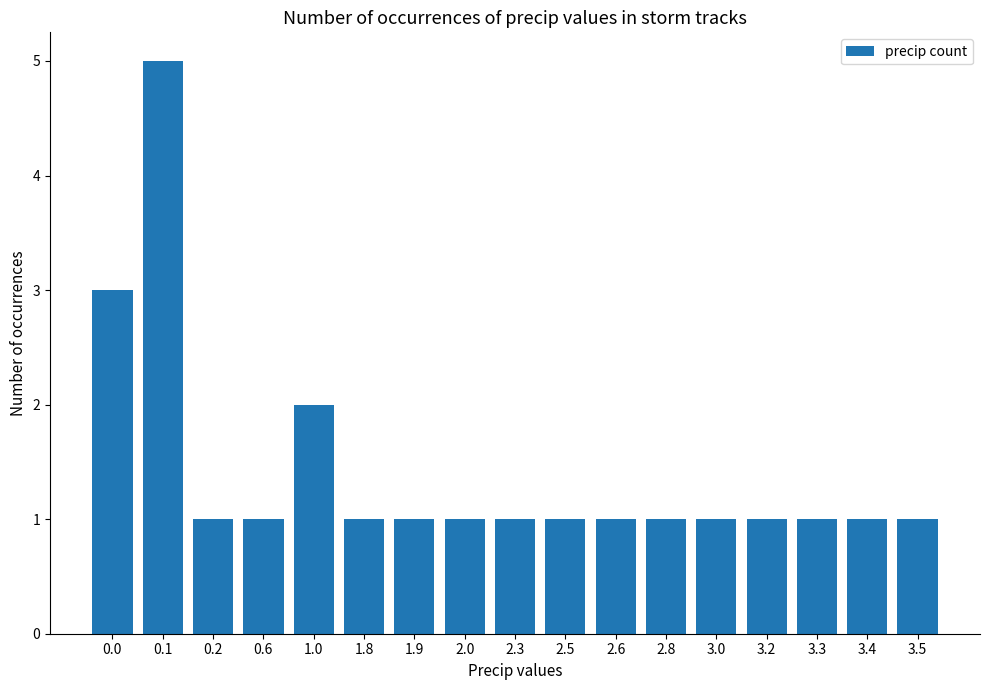

Count the values in the range 1 to 2.

15